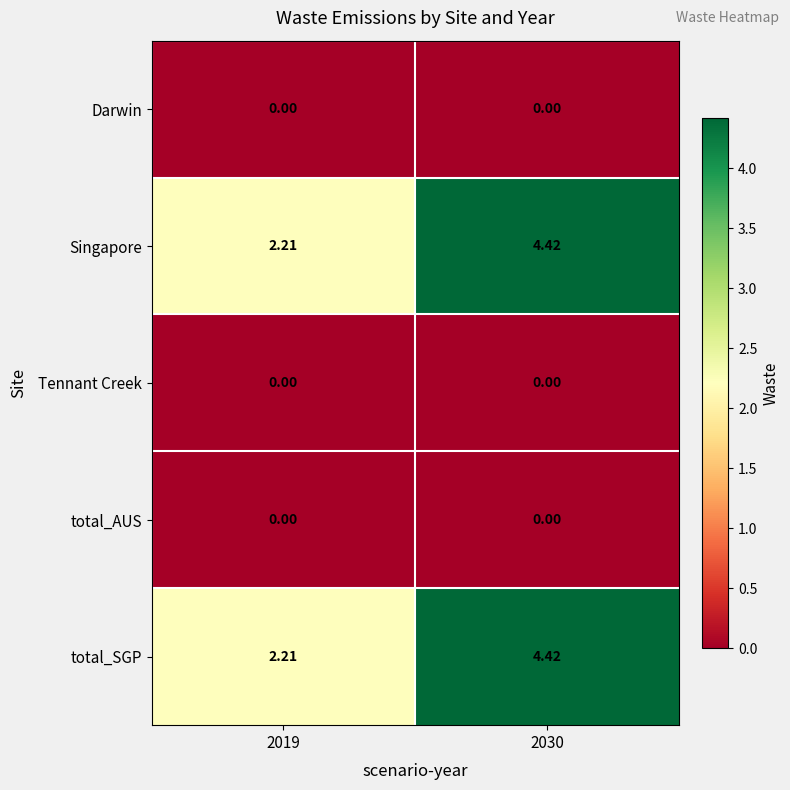

Is the value of Singapore at 2030 greater than the value of Darwin at 2030?

Yes